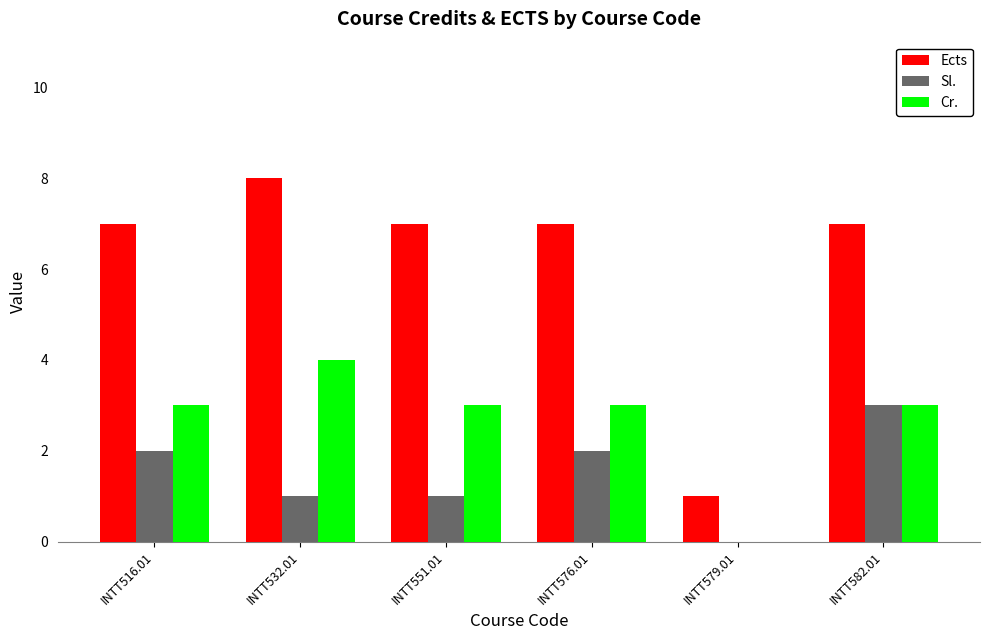

Is it true that Cr. equals 3 at INTT516.01?

True